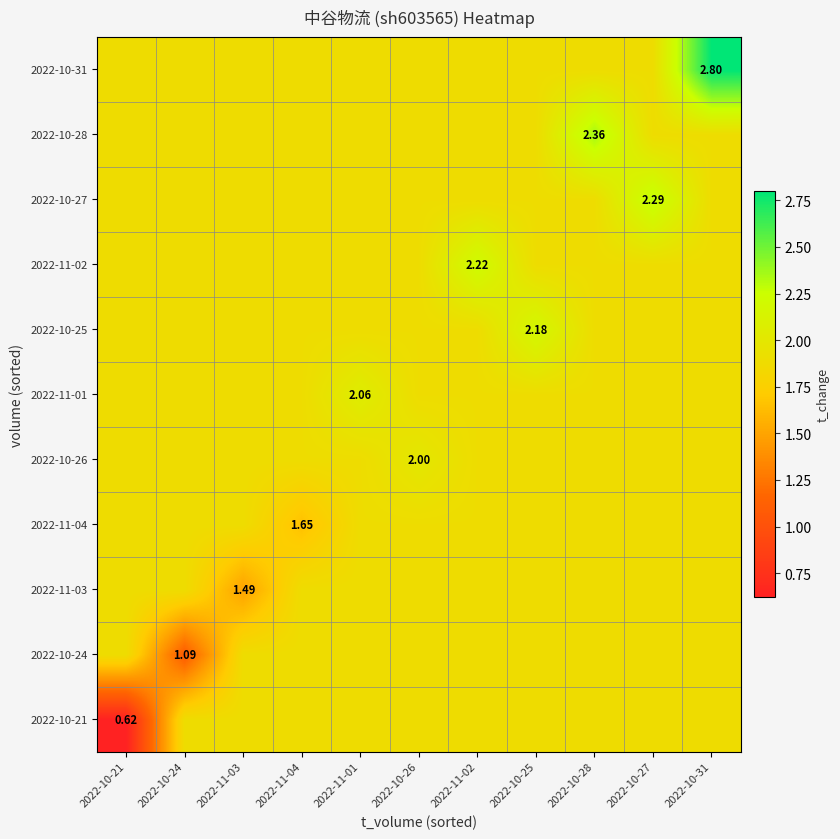

What is the total value across all series at 2022-10-28?

21.2